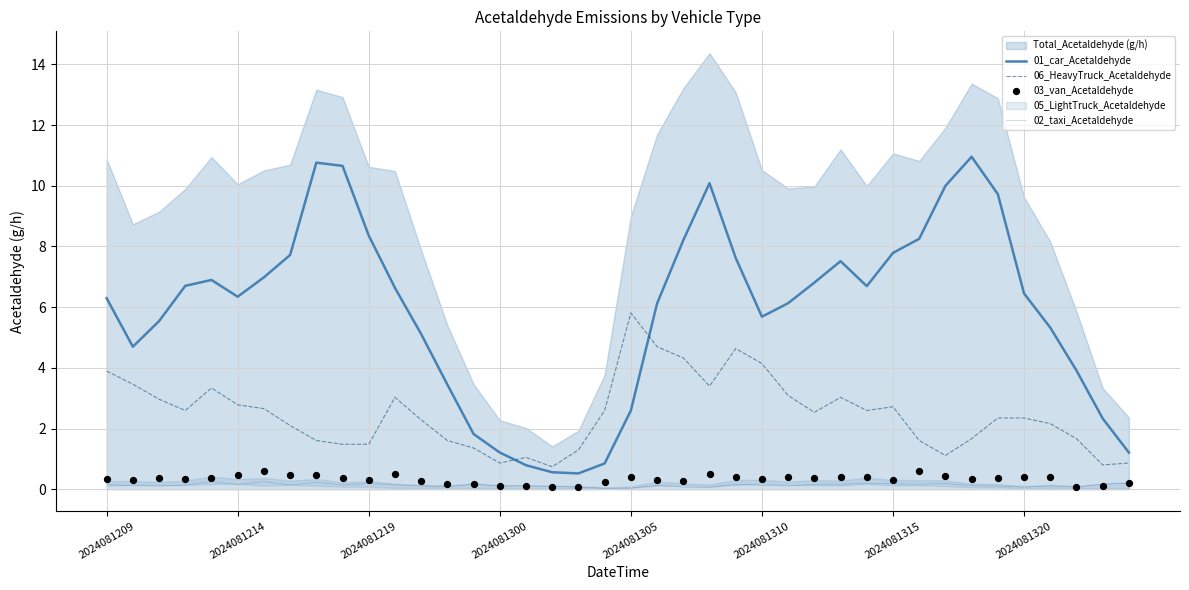

Which series reaches the minimum Y coordinate?

02_taxi_Acetaldehyde